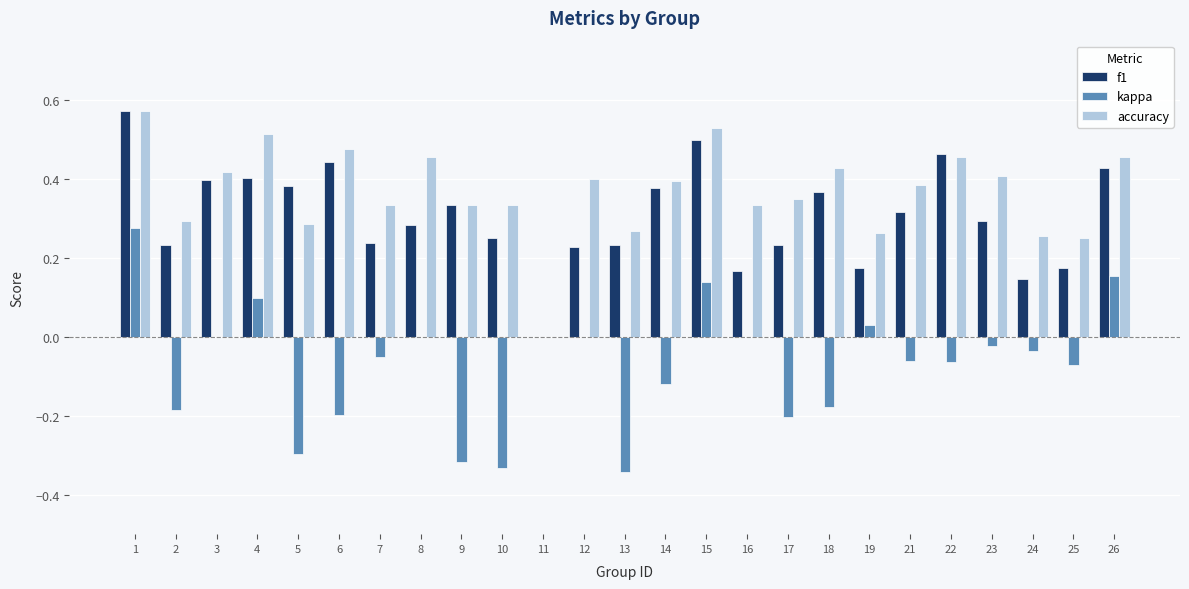

Which series has the widest spread of values?

kappa